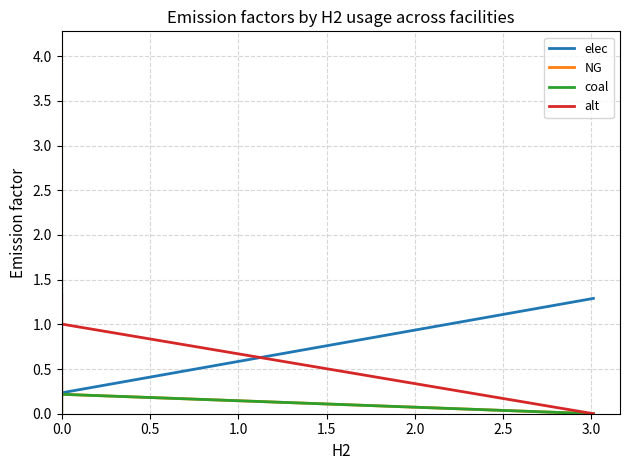

At how many categories does at least one series exceed 1?

37